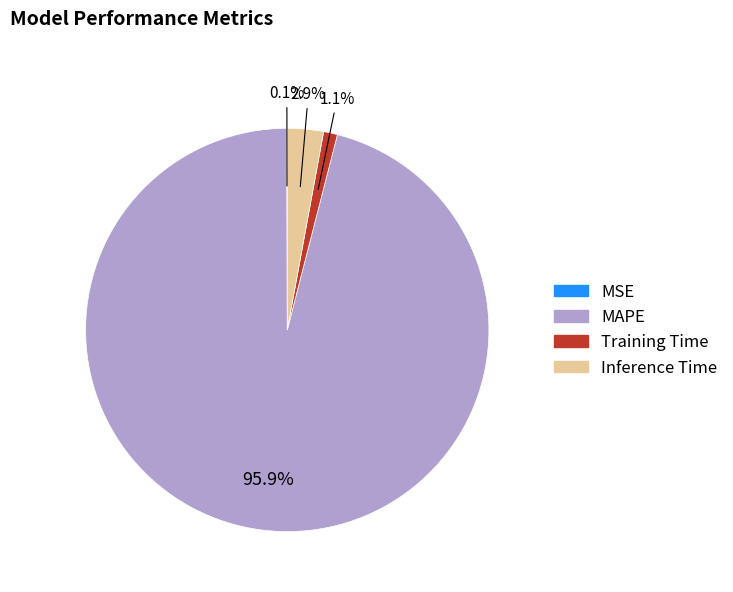

Approximately how many times larger is the value at Training Time compared to Inference Time?

0.4